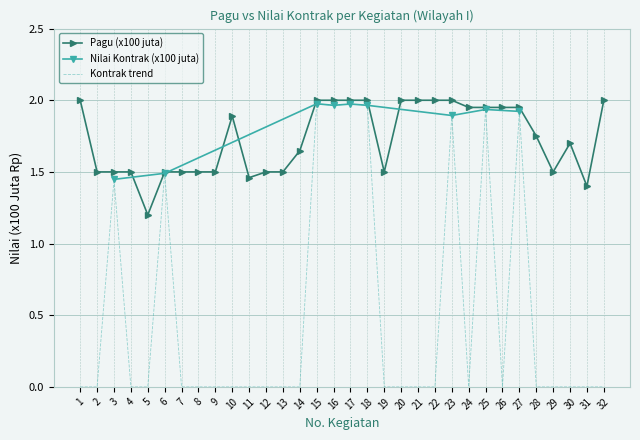

Reading right to left, transcribe all the data shown in this chart.

Pagu (x100 juta): 32=2.0	31=1.4	30=1.7	29=1.5	28=1.8	27=1.9	26=1.9	25=1.9	24=1.9	23=2.0	22=2.0	21=2.0	20=2.0	19=1.5	18=2.0	17=2.0	16=2.0	15=2.0	14=1.6	13=1.5	12=1.5	11=1.5	10=1.9	9=1.5	8=1.5	7=1.5	6=1.5	5=1.2	4=1.5	3=1.5	2=1.5	1=2.0
Nilai Kontrak (x100 juta): 32=0.0	31=0.0	30=0.0	29=0.0	28=0.0	27=1.9	26=0.0	25=1.9	24=0.0	23=1.9	22=0.0	21=0.0	20=0.0	19=0.0	18=2.0	17=2.0	16=2.0	15=2.0	14=0.0	13=0.0	12=0.0	11=0.0	10=0.0	9=0.0	8=0.0	7=0.0	6=1.5	5=0.0	4=0.0	3=1.4	2=0.0	1=0.0